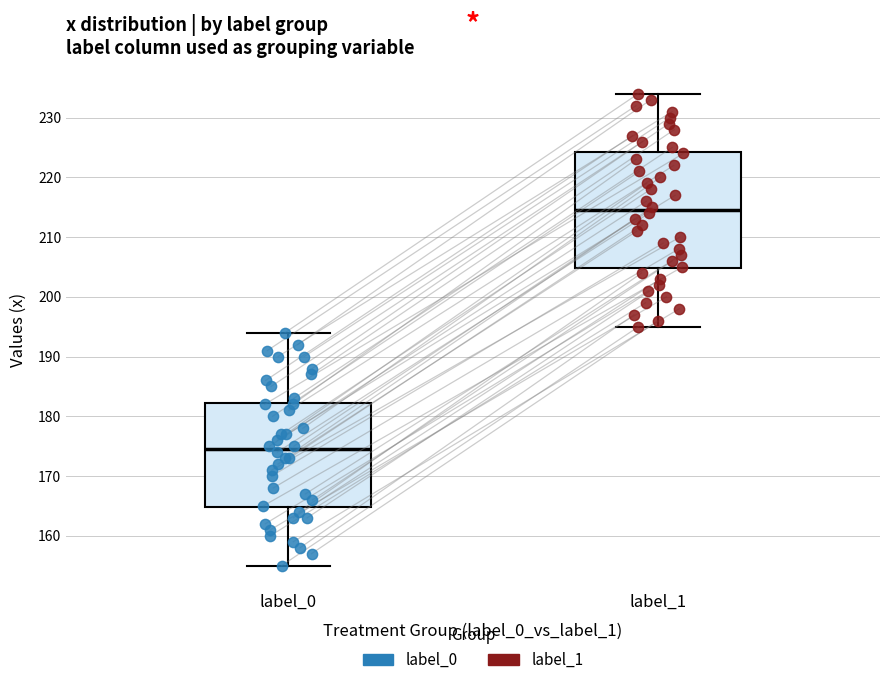

Which box is the tallest, from its lower edge to its upper edge?

label_1